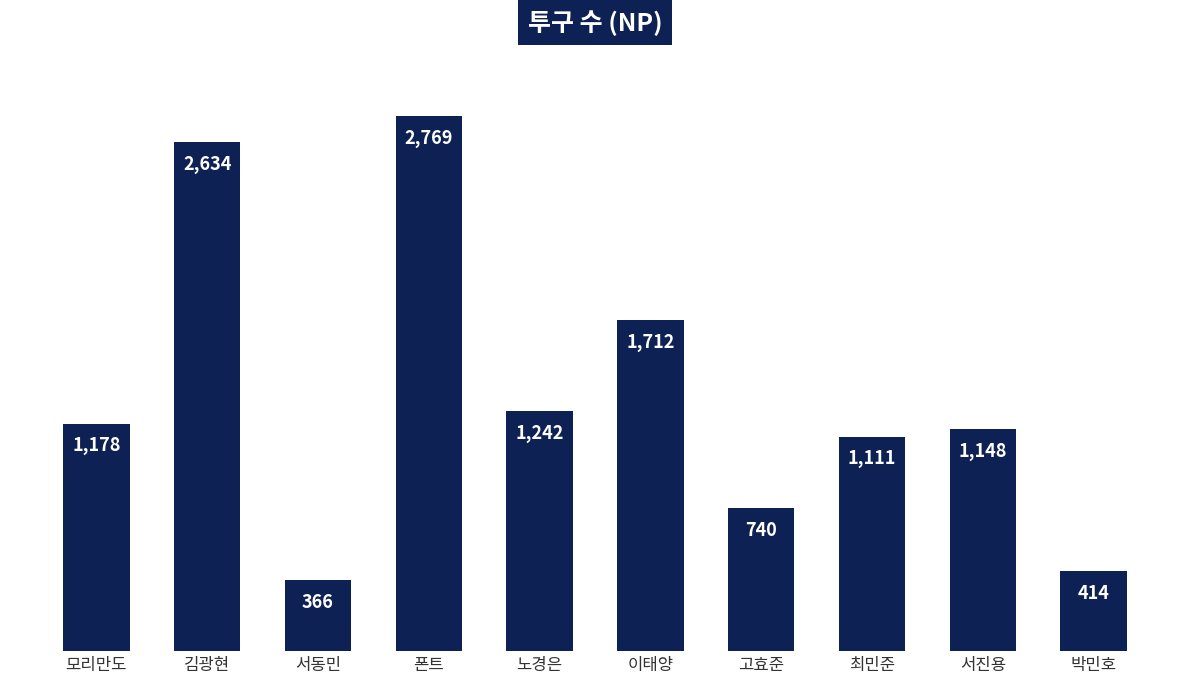

The value at 박민호 is 414. True or false?

True